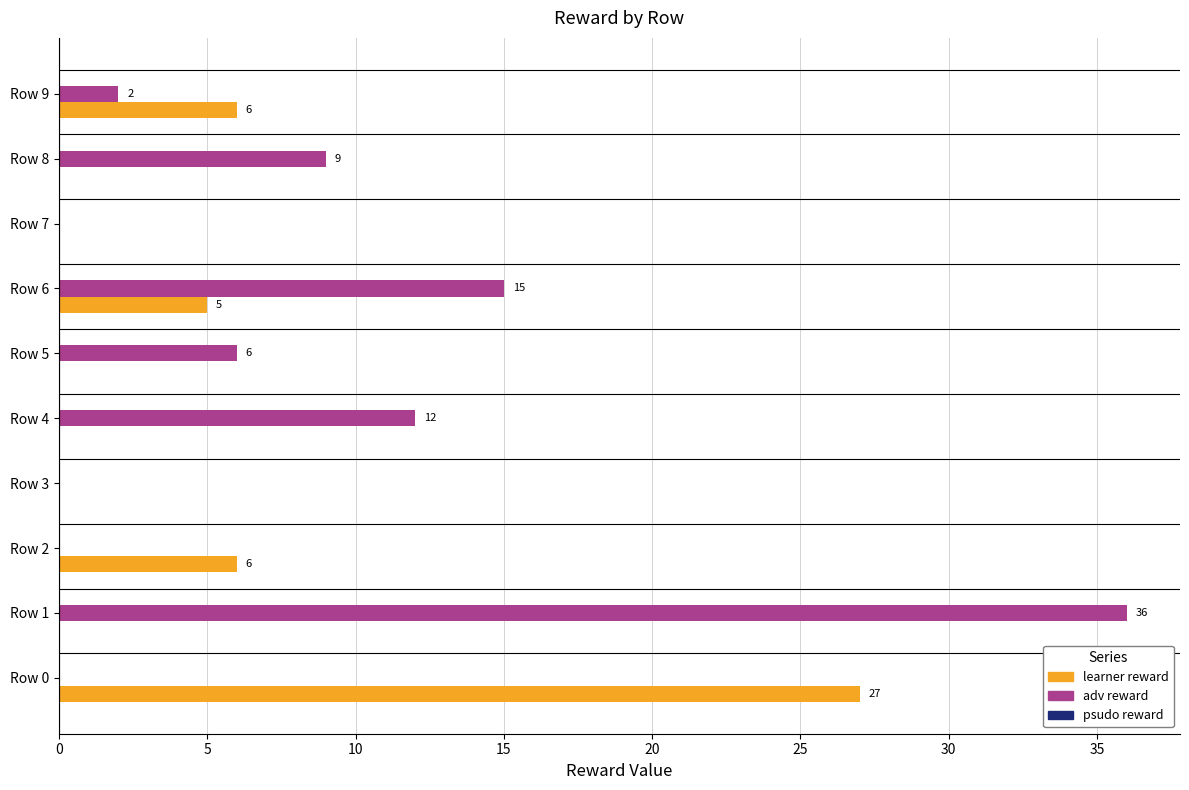

True or false: adv reward has a value of 22 at Row 6.

False